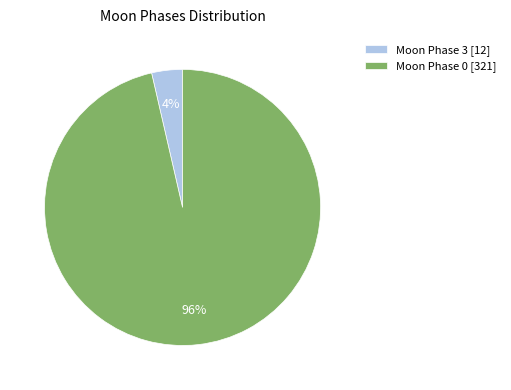

What is the majority slice?

Moon Phase 0 [321]